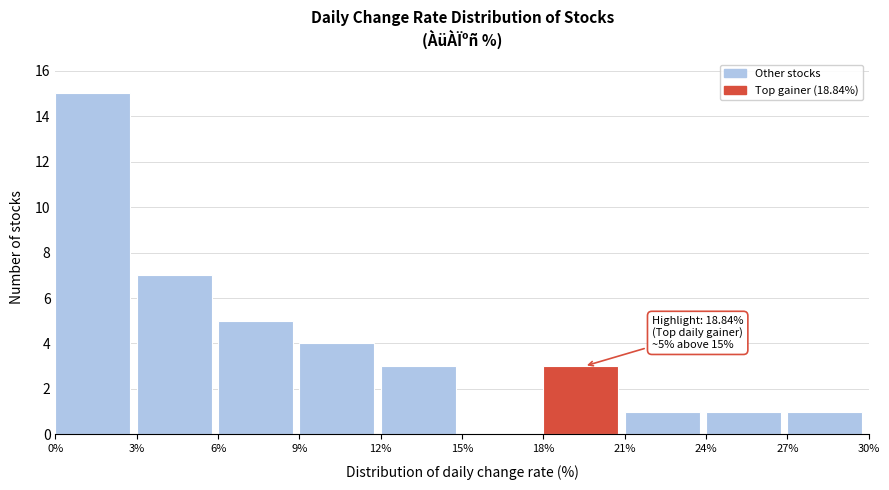

Over which range of the x-axis is the bar tallest?

0% to 3%